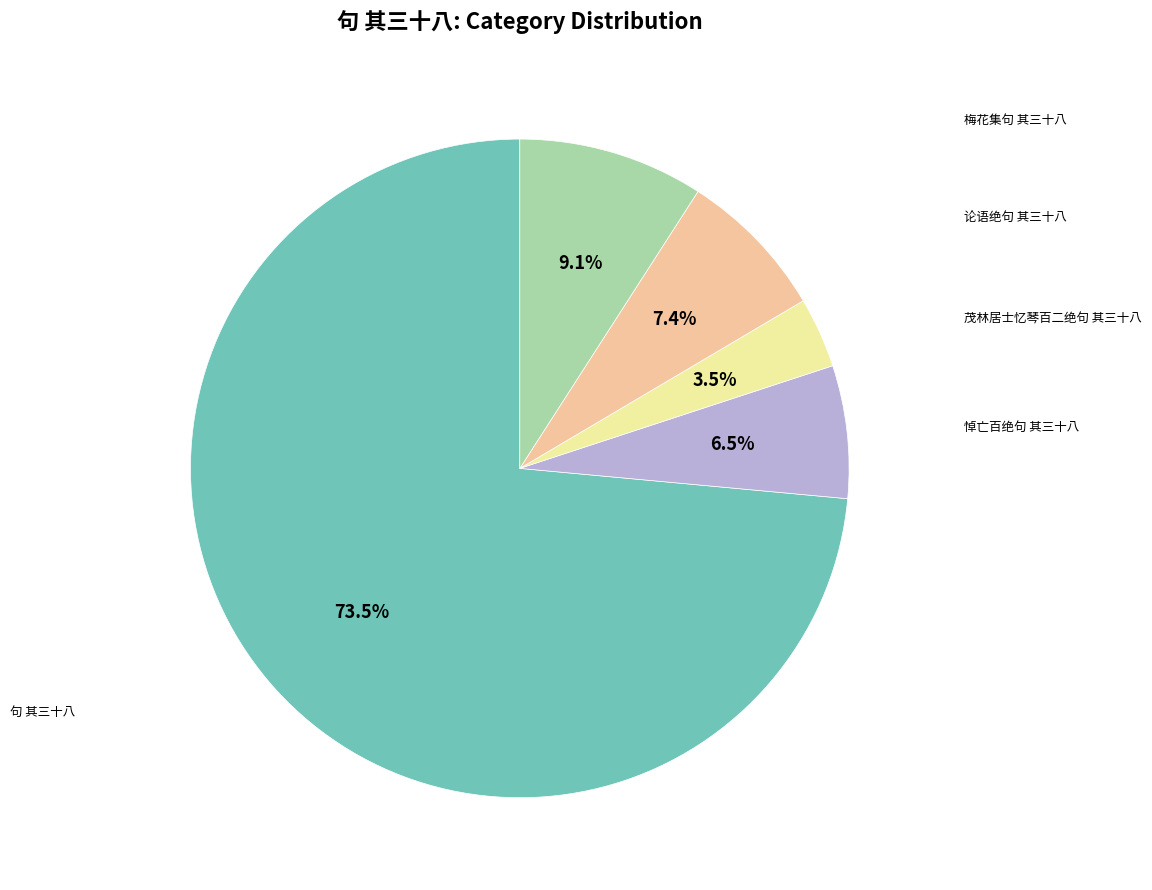

Is there a majority slice in this chart?

Yes